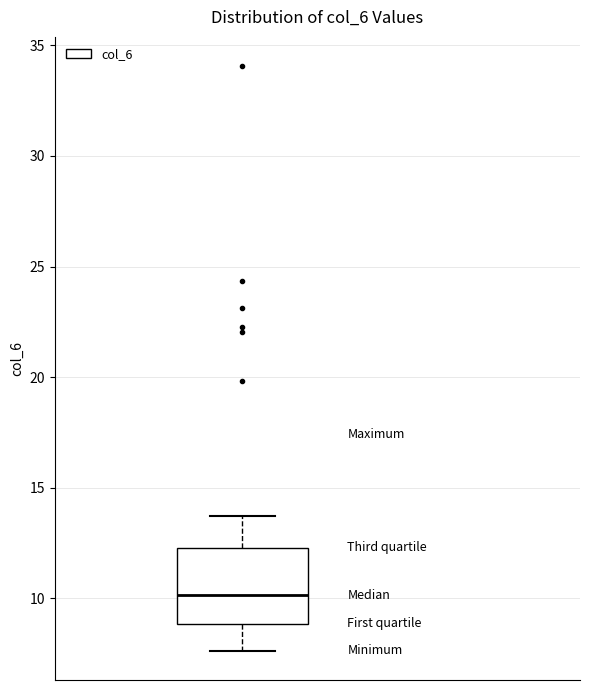

Transcribe this box plot: give where the median line is, the range the box spans, and where the two whiskers end, as read against the y-axis. The values are not printed on the chart, so give them approximately, as read against the axis.

median 10.0, box 9.0 to 12.5, whiskers 7.5 to 13.5